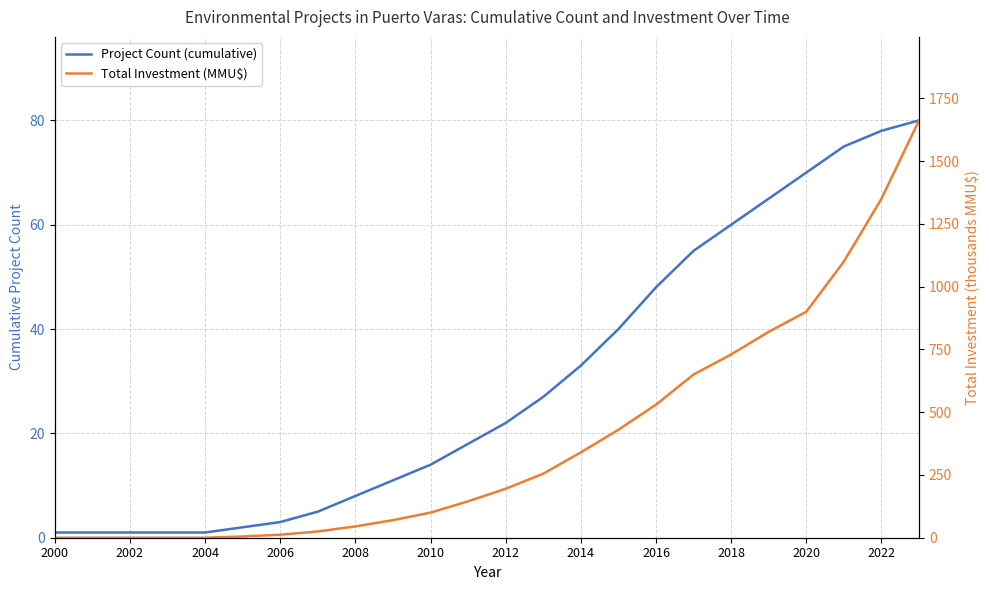

The value of Project Count (cumulative) at 2008 is 1. True or false?

False